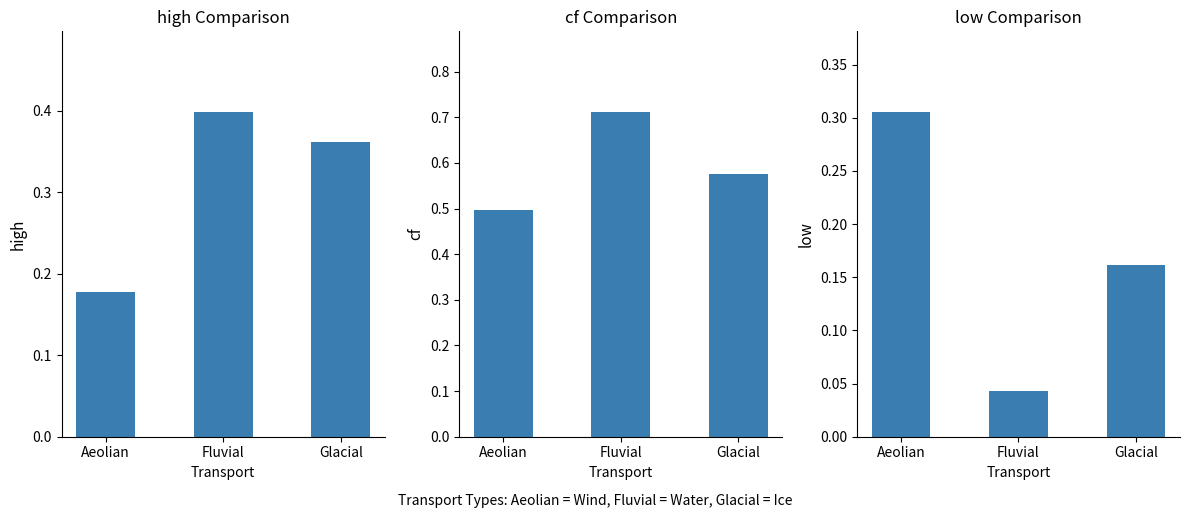

Which series has the widest spread of values?

low